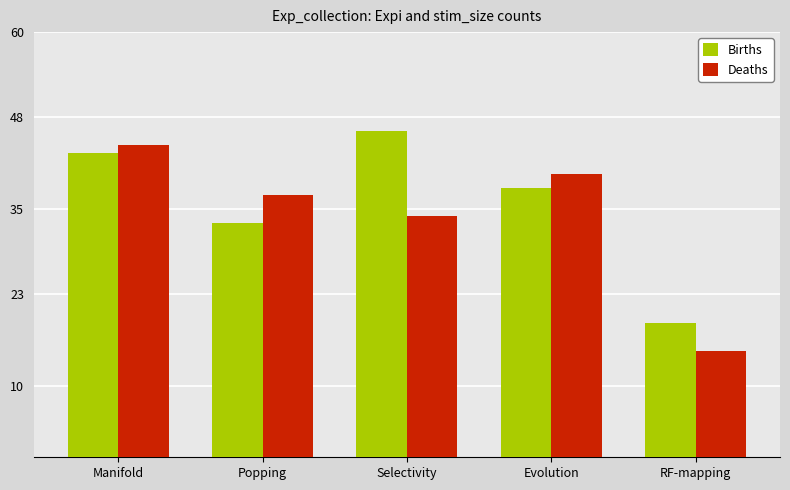

The value of Deaths at Evolution is 19. True or false?

False